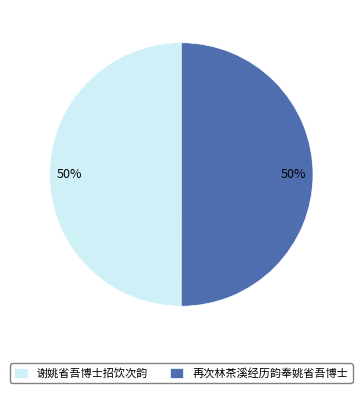

True or false: 再次林茶溪经历韵奉姚省吾博士 accounts for 50% of the total.

True